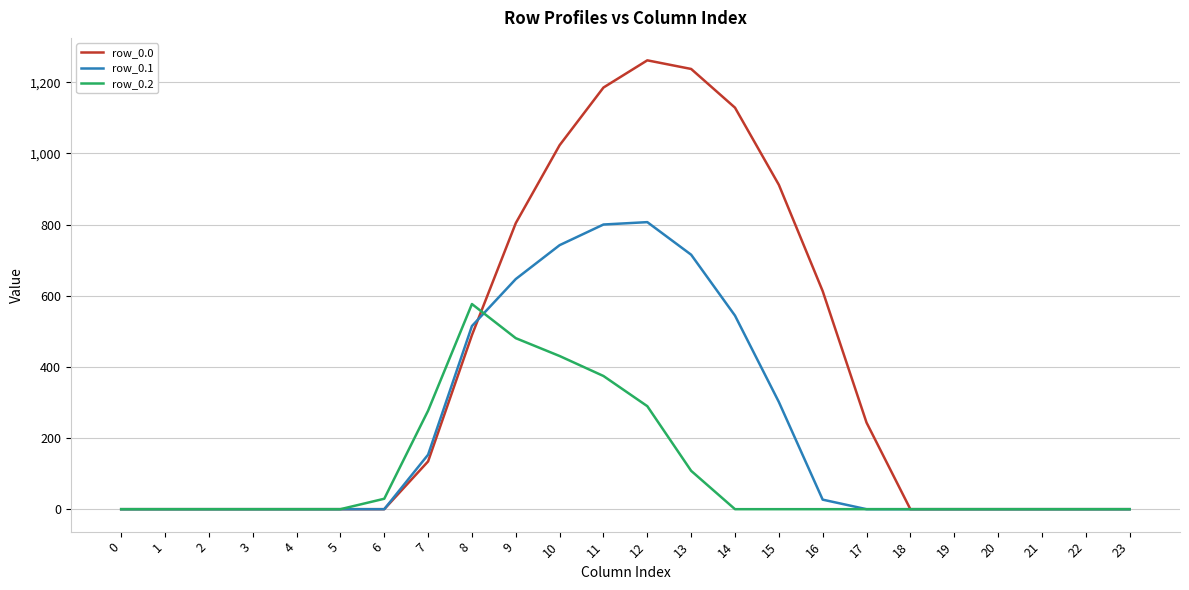

What is the sum of the row_0.0 values at 20 and 9?

804.0